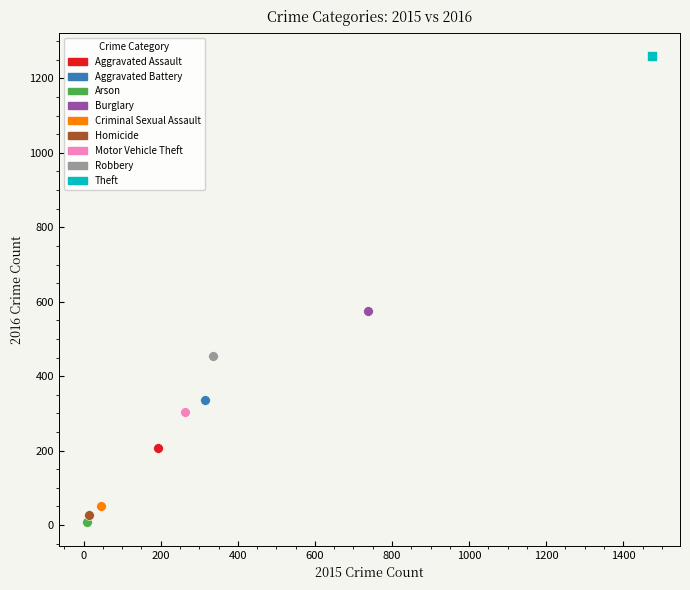

What are all the series names shown in the legend?

Aggravated Assault, Aggravated Battery, Arson, Burglary, Criminal Sexual Assault, Homicide, Motor Vehicle Theft, Robbery, Theft